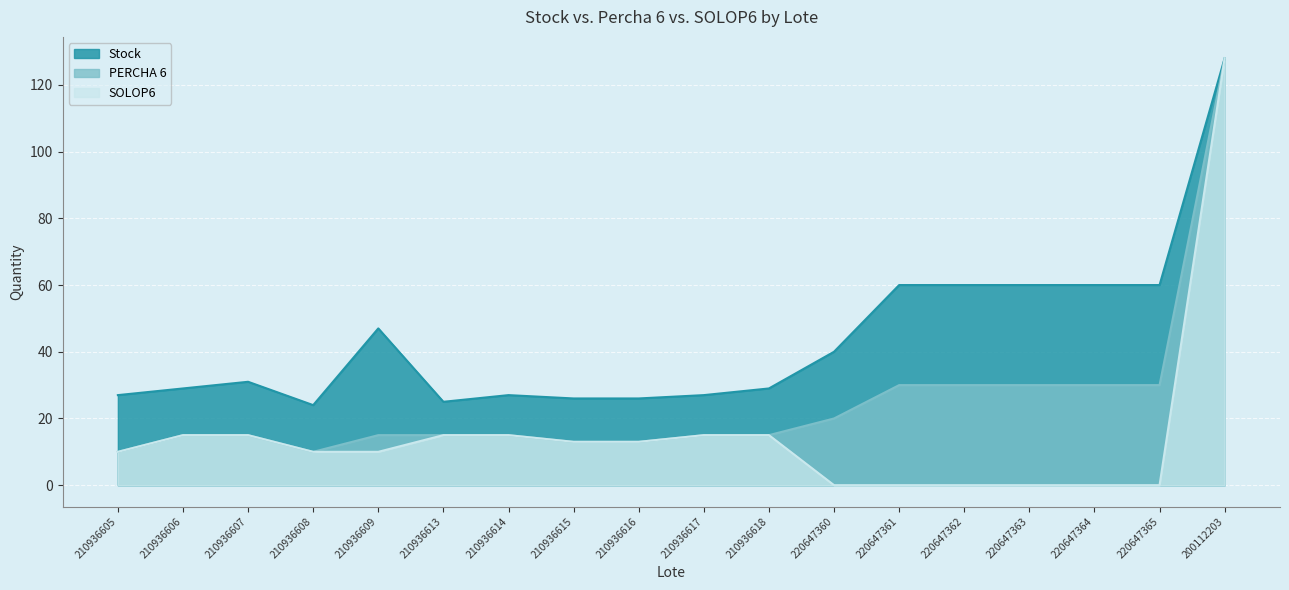

What is the value of the PERCHA 6 point at the 11th from the left?

15